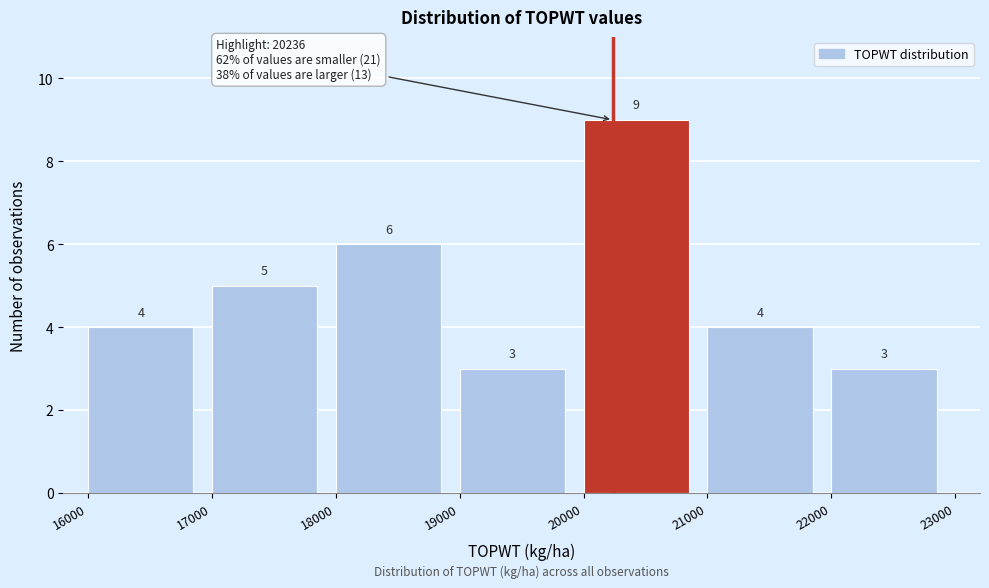

What is the height of the bar covering 20000 to 21000 on the x-axis?

9